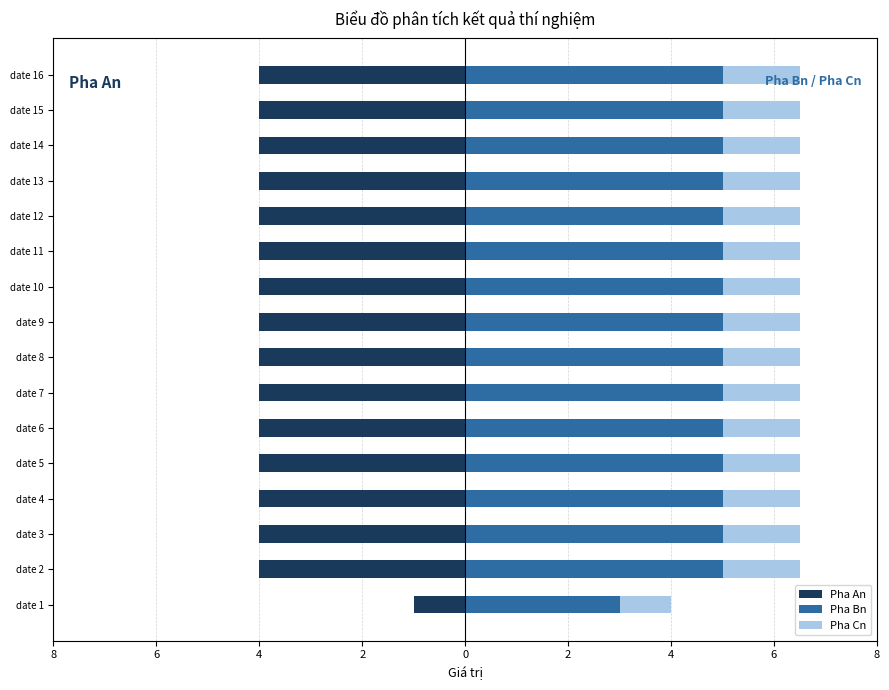

How many Pha An values are between -4 and -3?

15